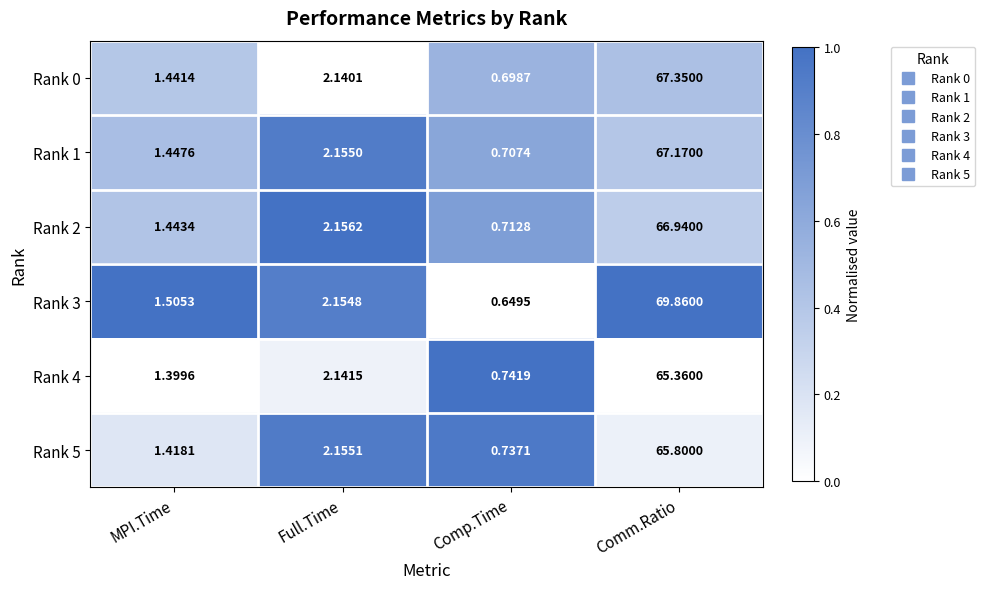

Which category has the lowest value in the Rank 1 series?

Comp.Time